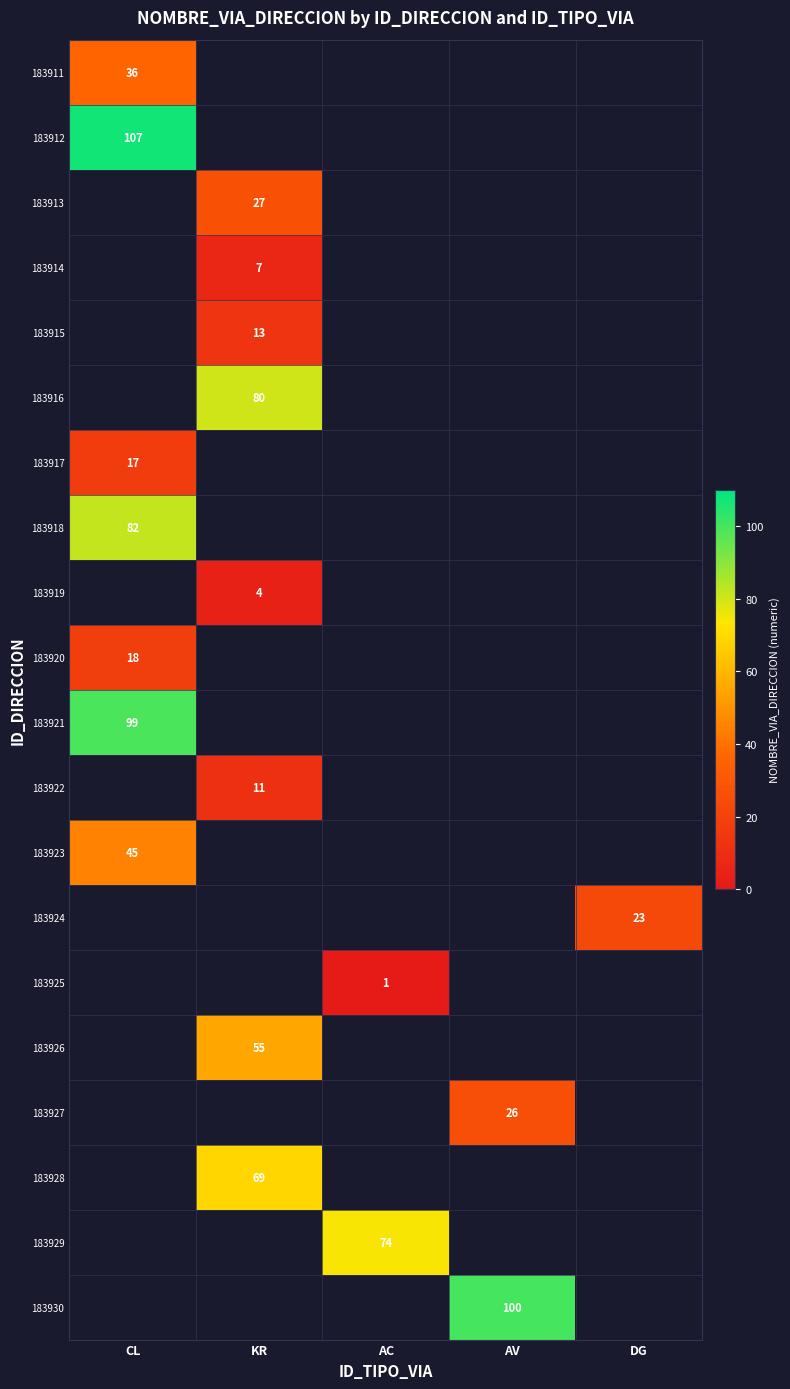

True or false: 183921 has a value of 171 at CL.

False